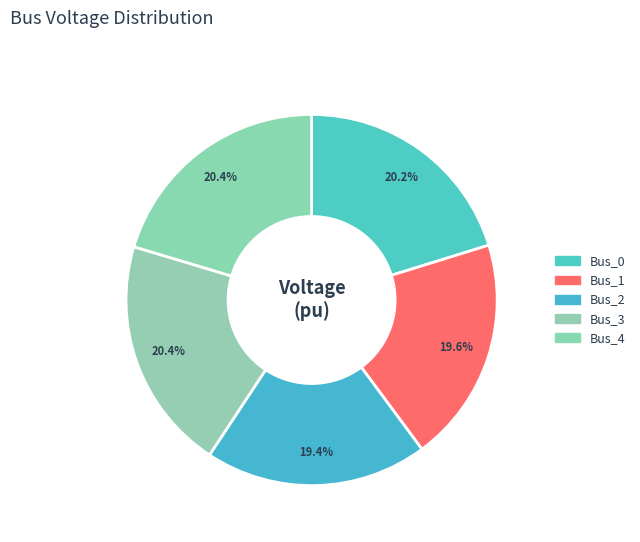

Rank the categories by value from highest to lowest.

Bus_3, Bus_4, Bus_0, Bus_1, Bus_2